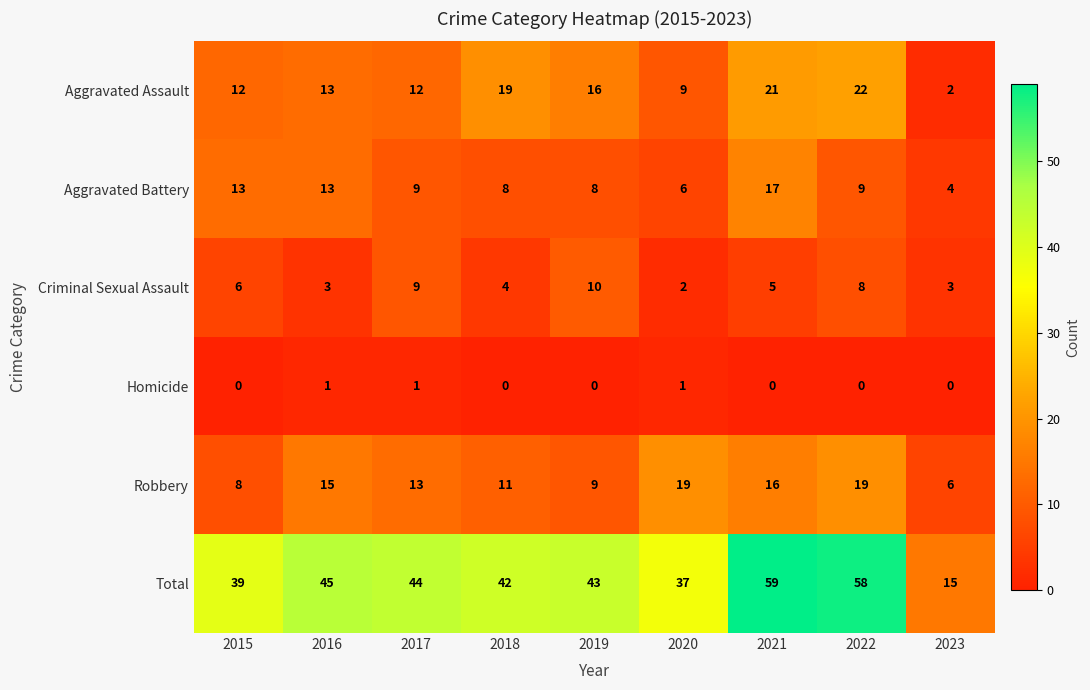

At which category is the sum across all series the highest?

2021